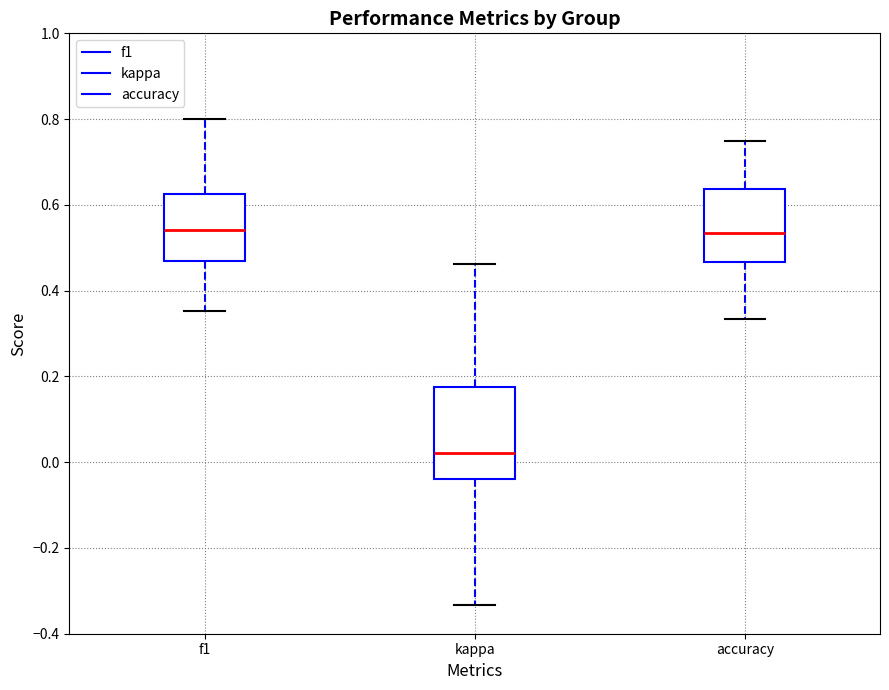

Reading left to right, read every box against the y-axis: the position of its median line, the range the box covers, and the ends of its whiskers. The values are not printed on the chart, so give them approximately, as read against the axis.

f1: median 0.54, box 0.46 to 0.62, whiskers 0.36 to 0.80
kappa: median 0.02, box -0.04 to 0.18, whiskers -0.34 to 0.46
accuracy: median 0.54, box 0.46 to 0.64, whiskers 0.34 to 0.76